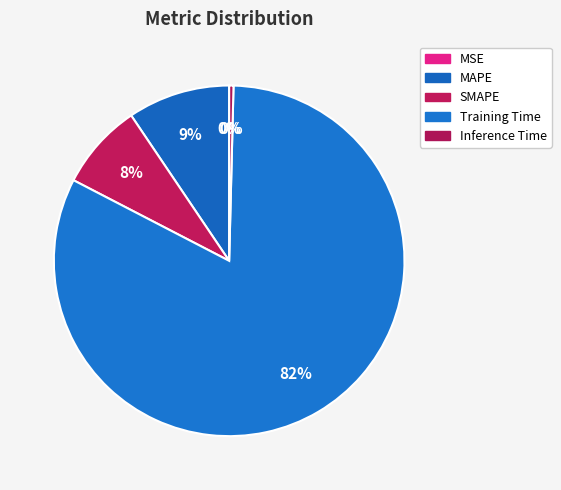

What portion of the pie excludes SMAPE?

92.0%